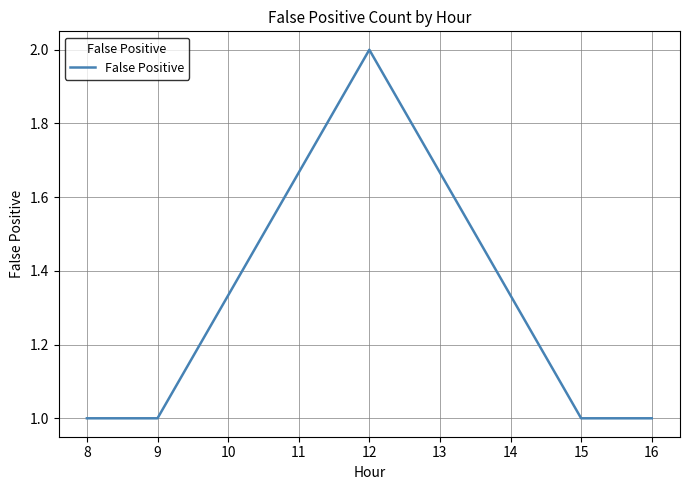

At which category does the chart reach its peak across all series?

12